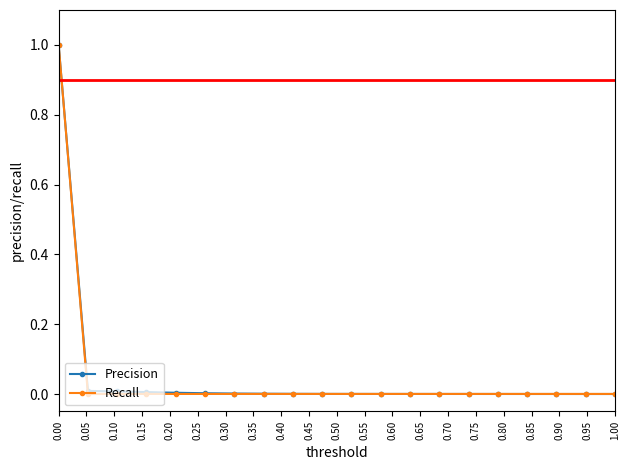

What is the maximum value shown in the chart?

1.0